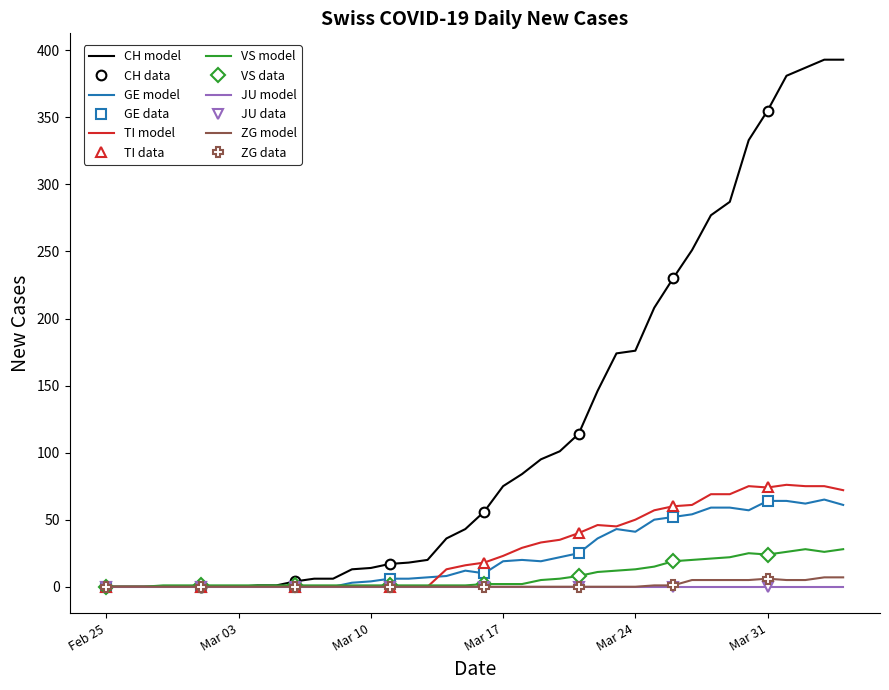

What is the label of the 28th point from the right?

2020-03-08